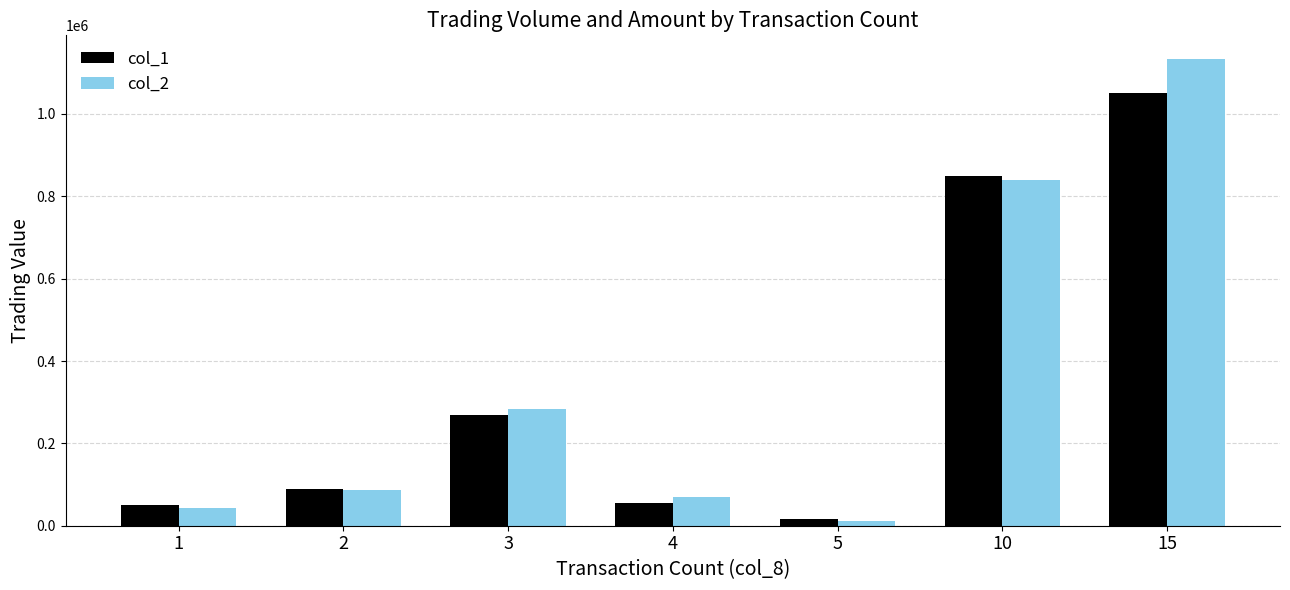

List the series in order of their peak value, highest first.

col_2, col_1